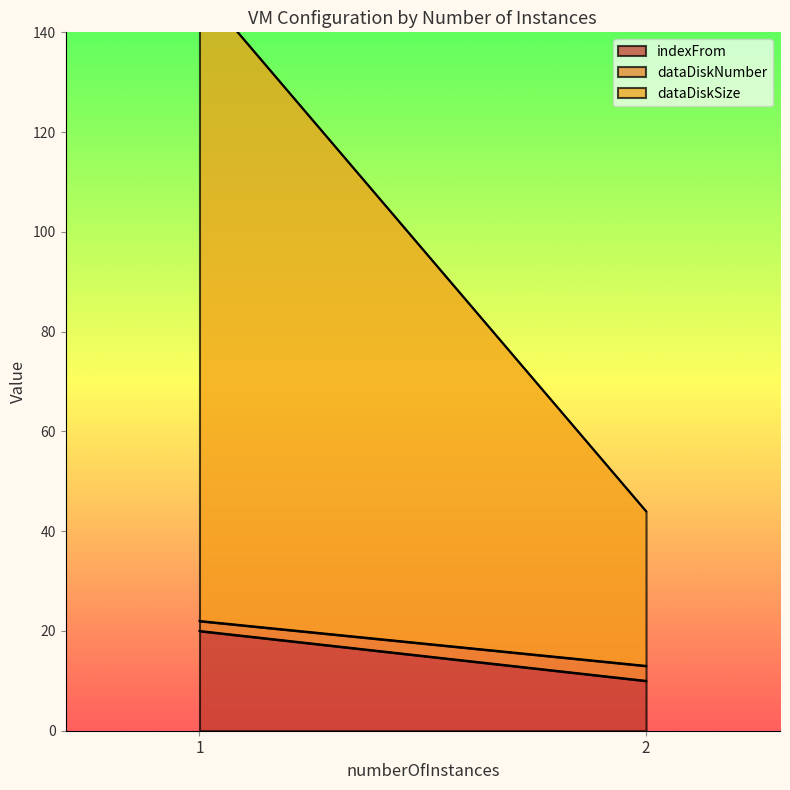

Between 1 and 2, which is larger?

1